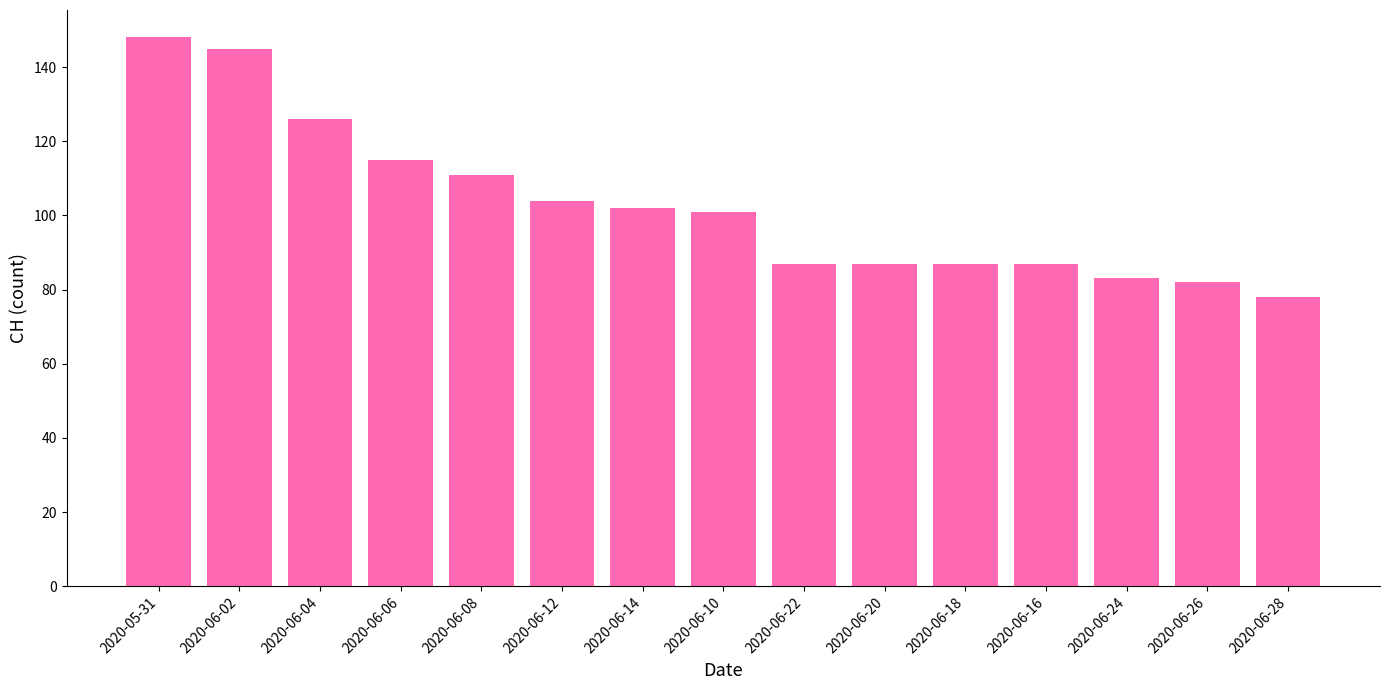

Reading left to right, extract all data points from this chart.

148	145	126	115	111	104	102	101	87	87	87	87	83	82	78